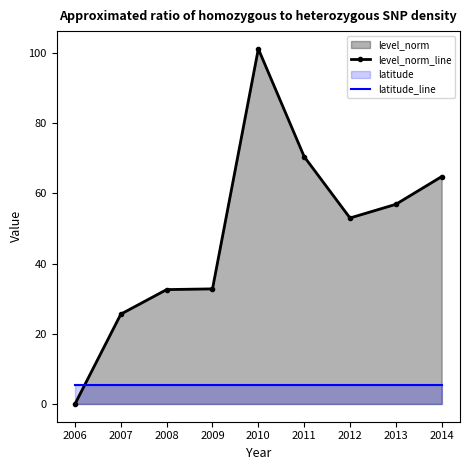

What is the minimum value for latitude_line?

5.3